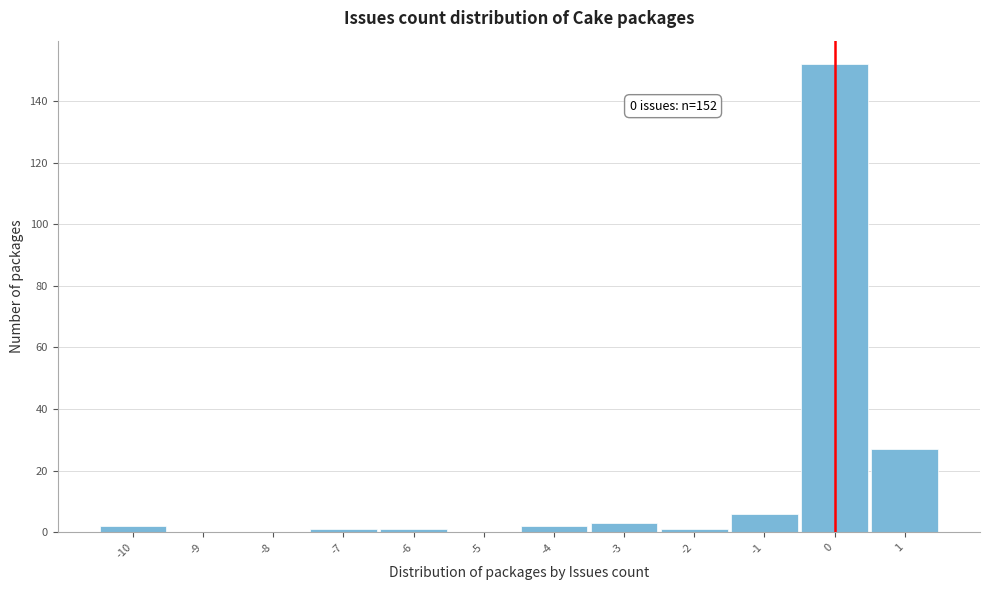

Over which range of the x-axis is the bar tallest?

-0.5 to 0.5